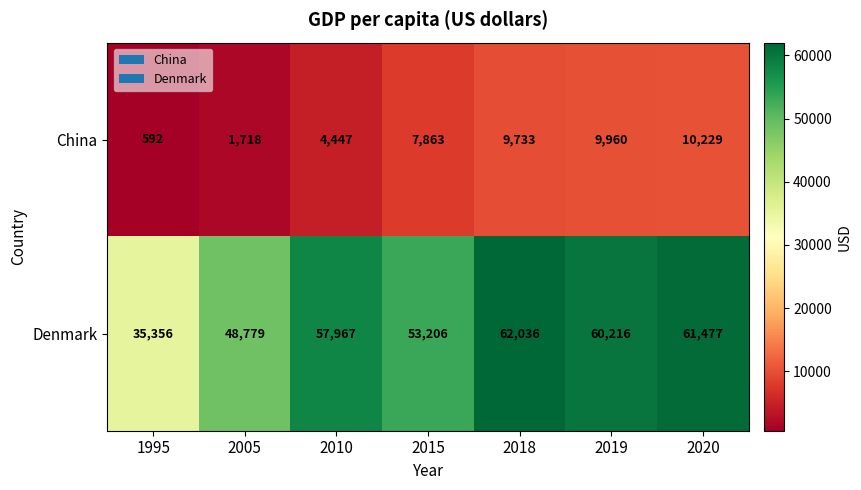

Count the number of categories in the chart.

7